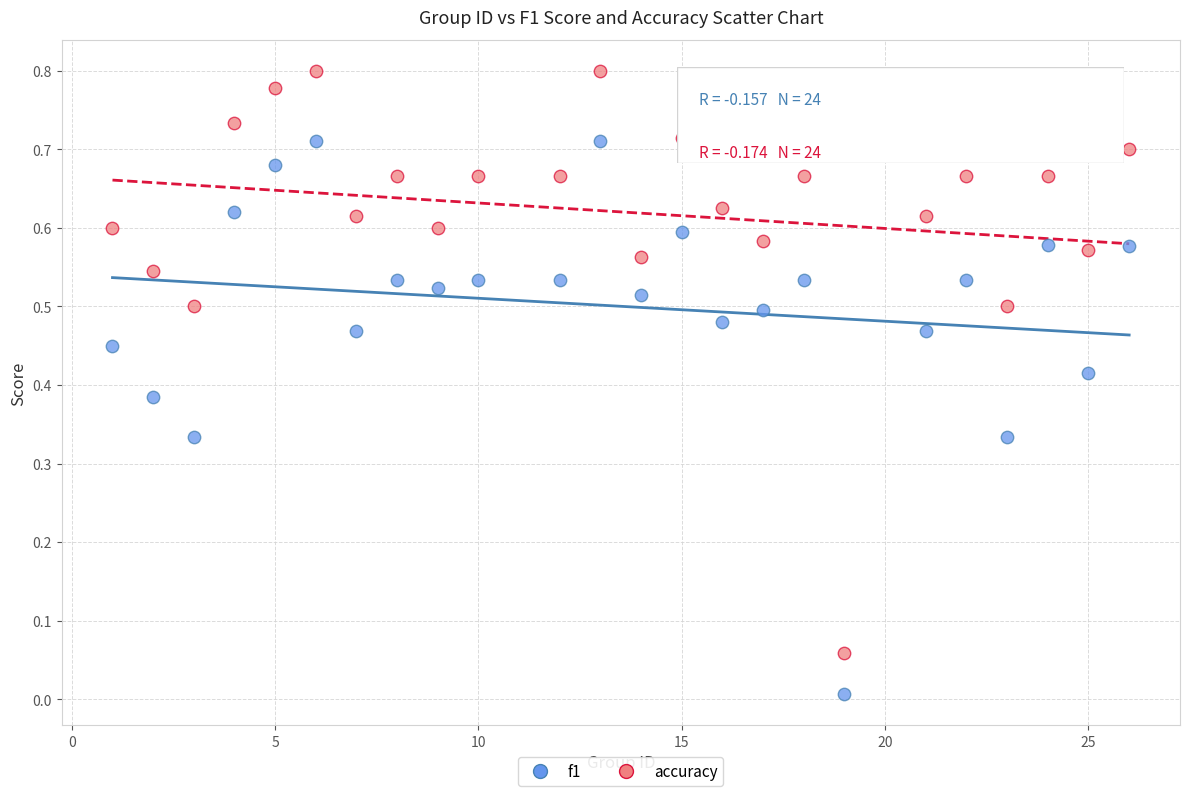

Across all data points, what is the range of X values (max minus min)?

25.0